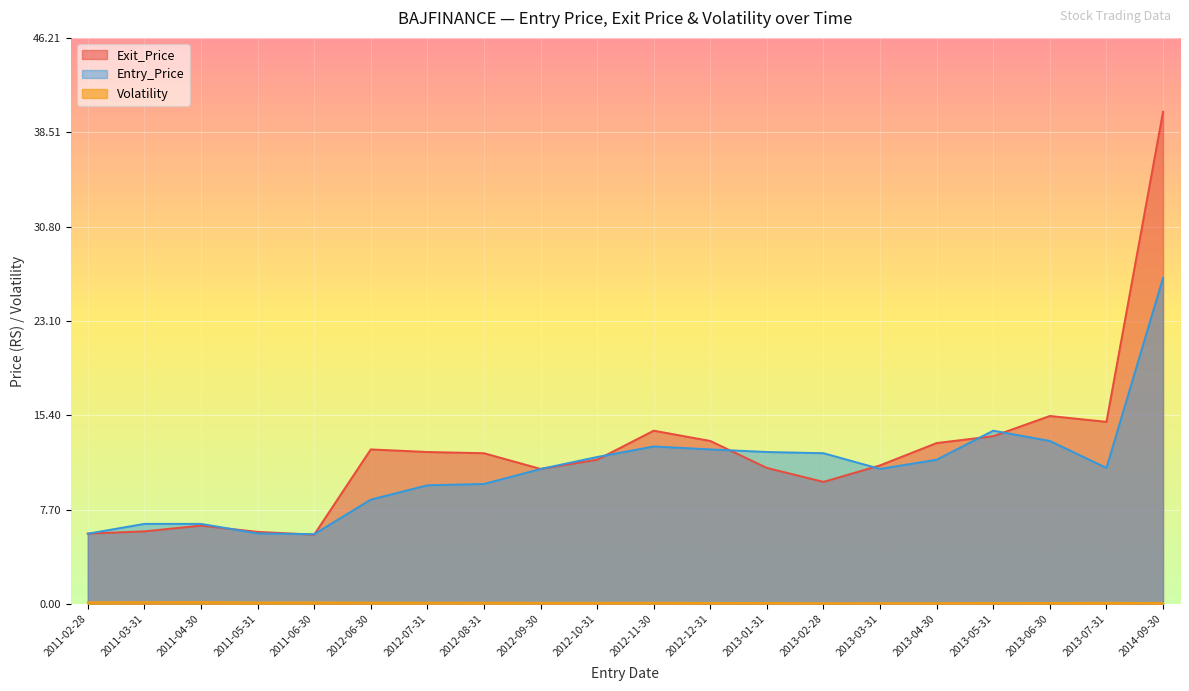

How many lines are shown in the chart?

3